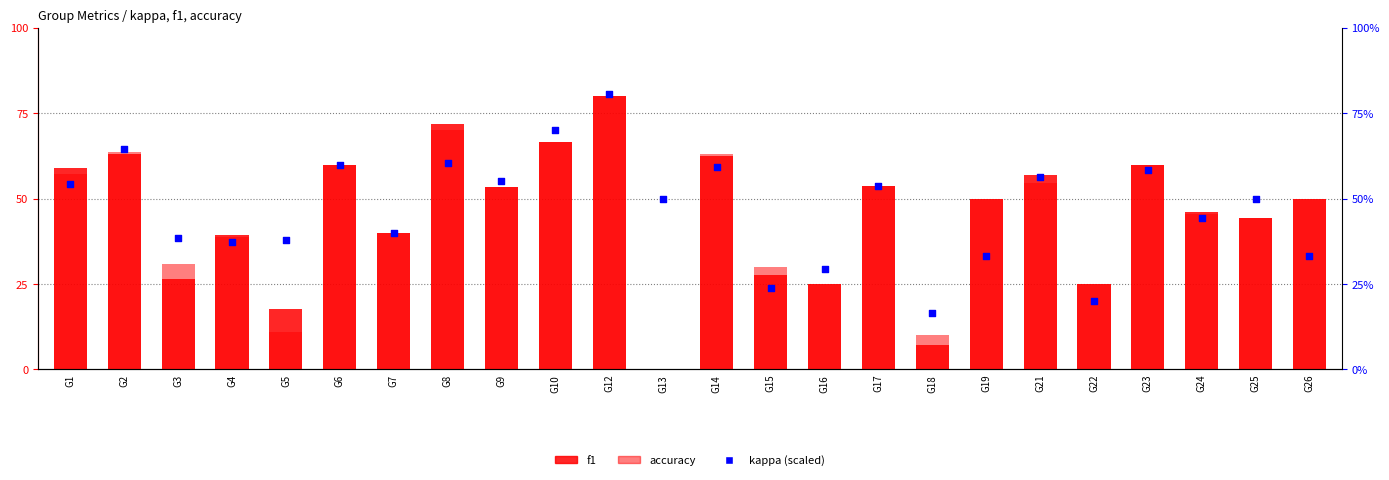

Which series contains the lowest Y value?

f1